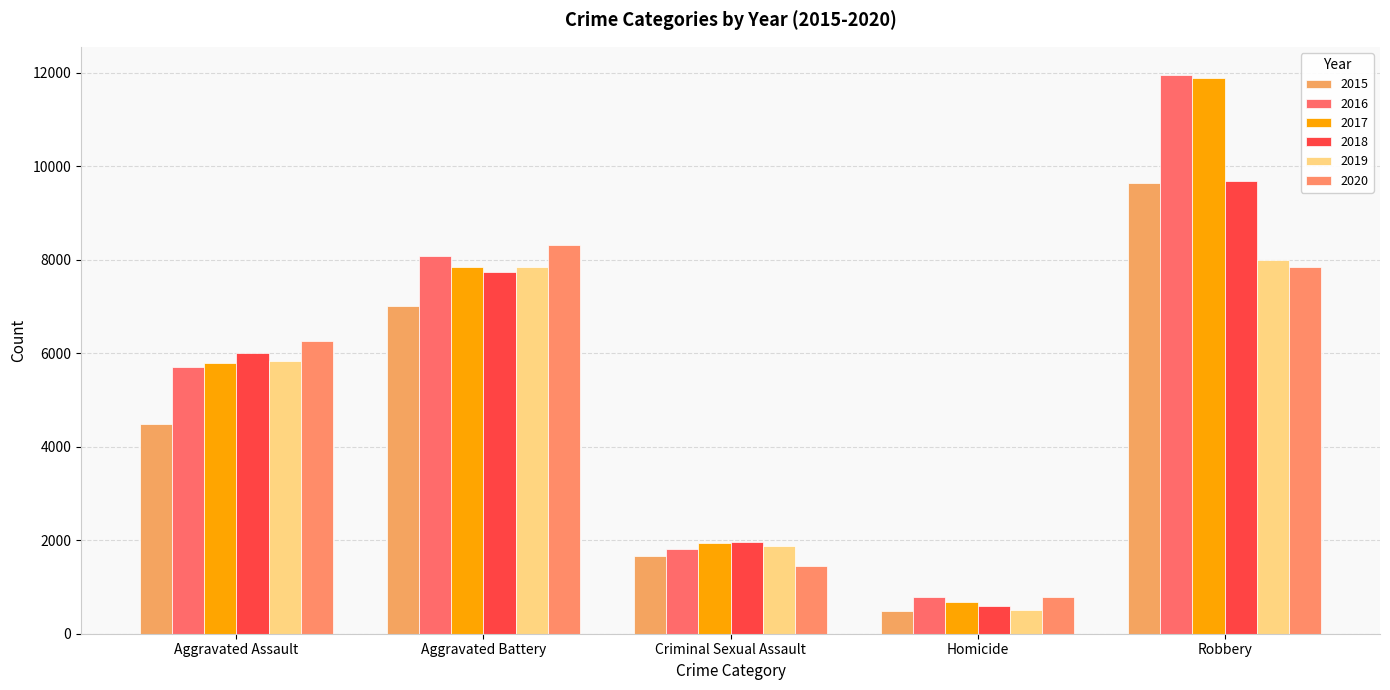

Where is 2017 nearest to the value 6276?

Aggravated Assault